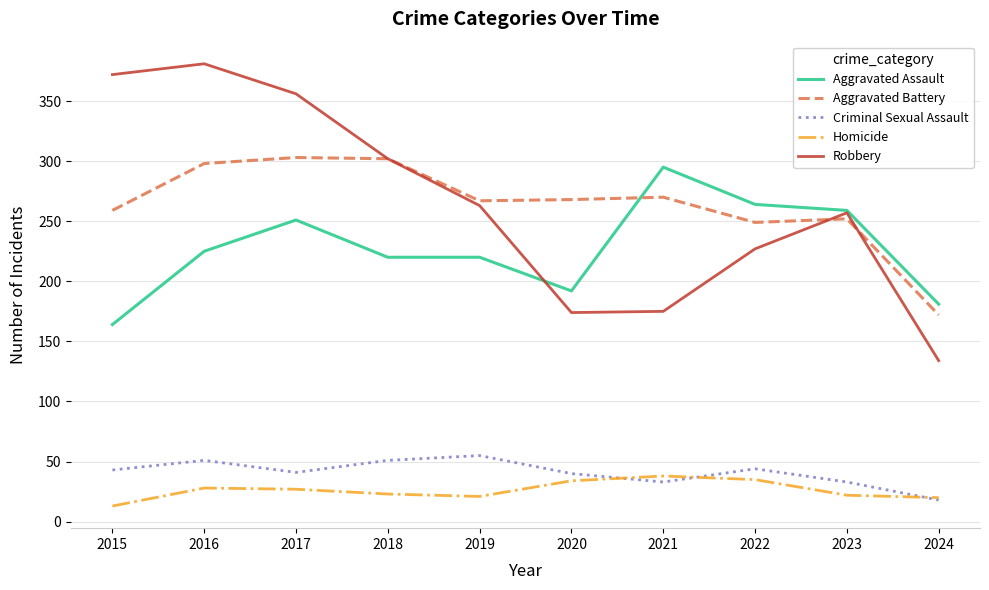

In Homicide, how many points are higher than both neighbors (excluding endpoints)?

2